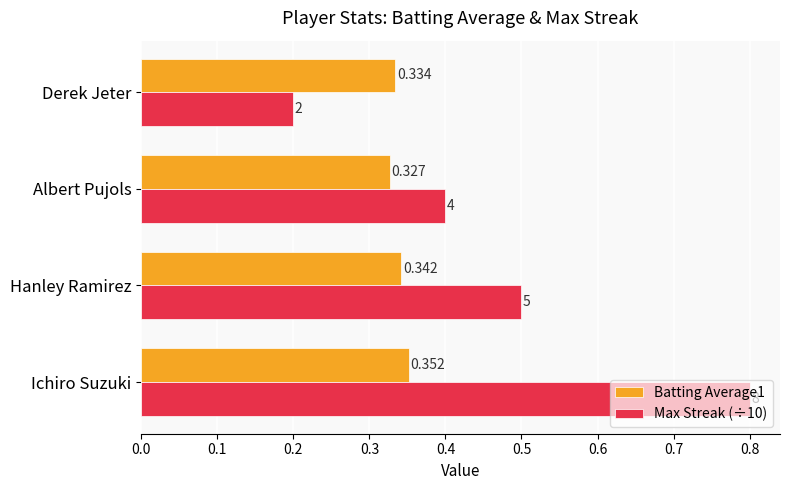

At which label does Batting Average1 reach its minimum?

Albert Pujols